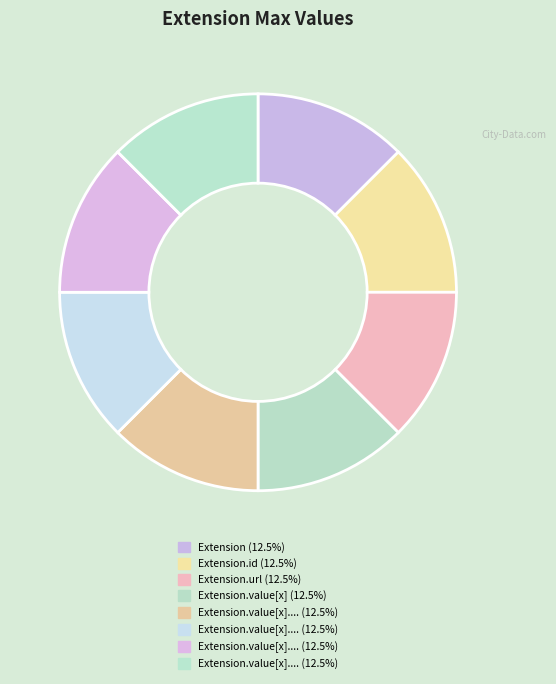

How many segments does this pie chart have?

8